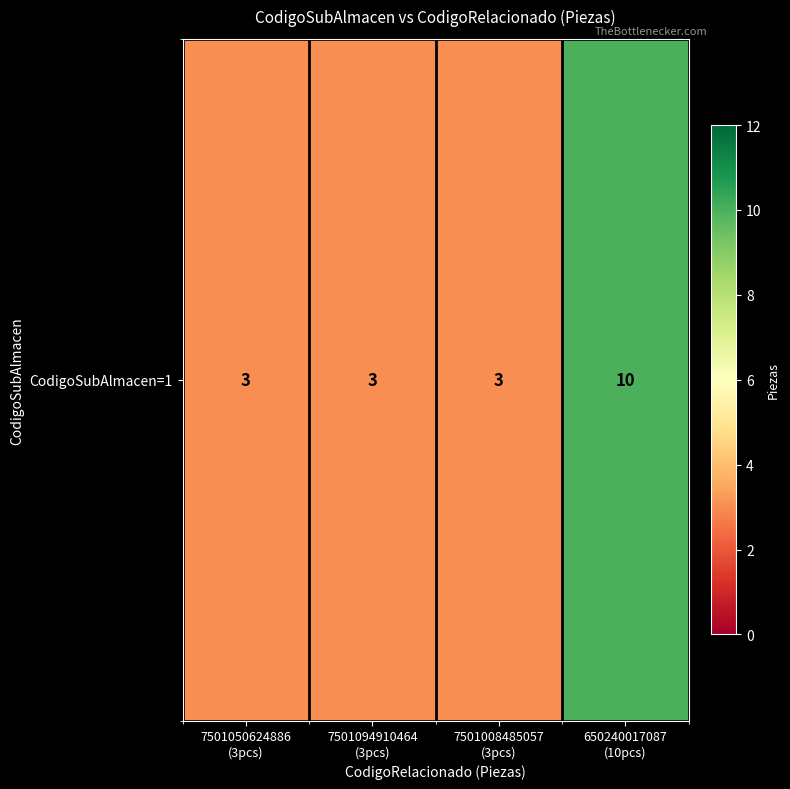

Rank the categories by value from lowest to highest.

7501050624886
(3pcs), 7501094910464
(3pcs), 7501008485057
(3pcs), 650240017087
(10pcs)